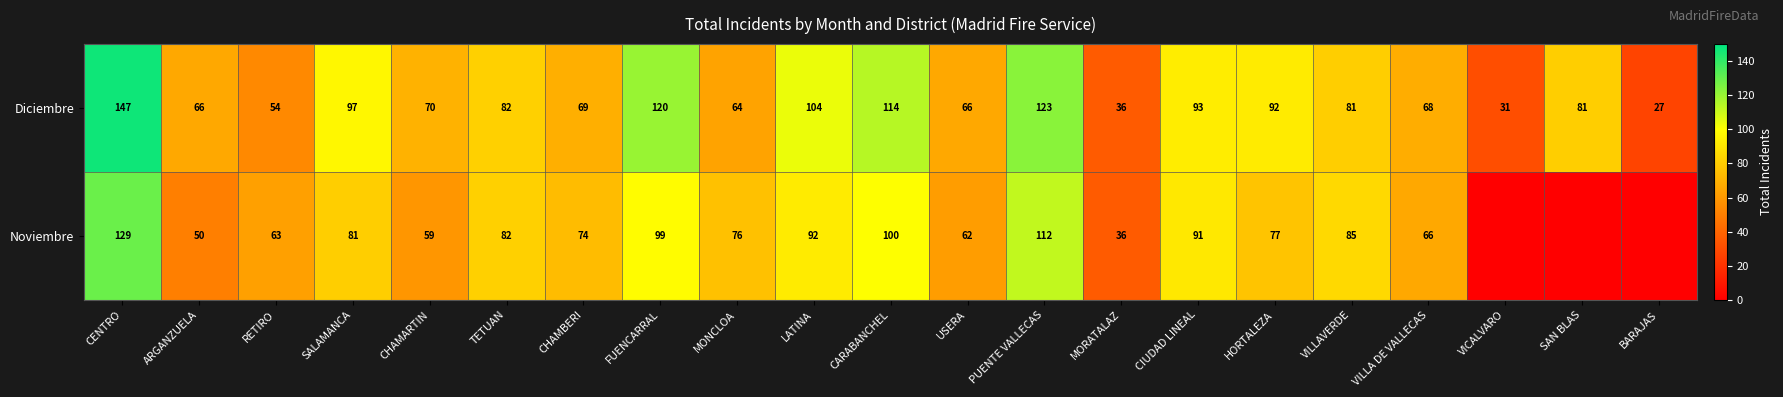

Count the number of categories in the chart.

21